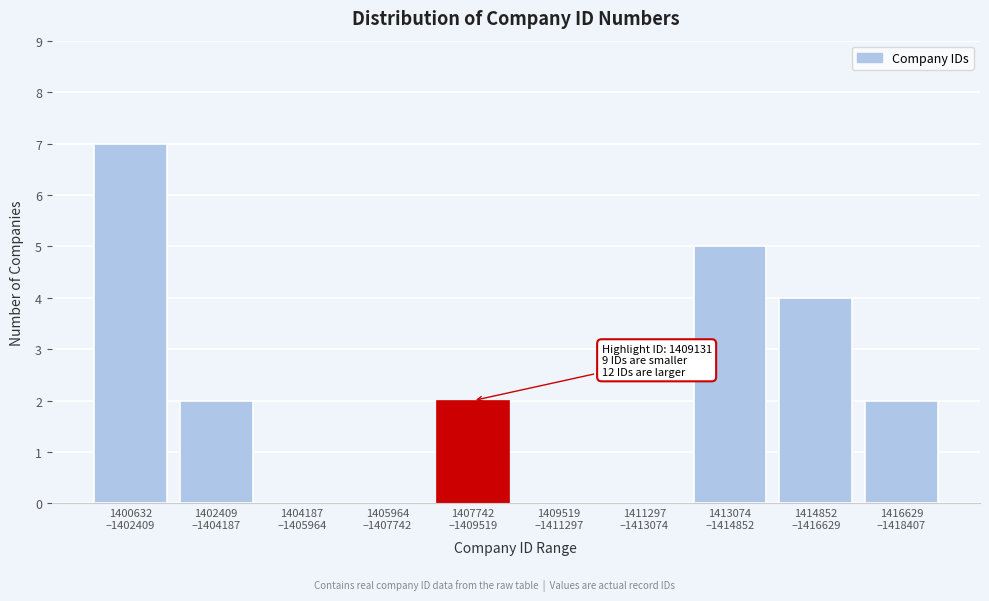

What is the sum of all values?

22